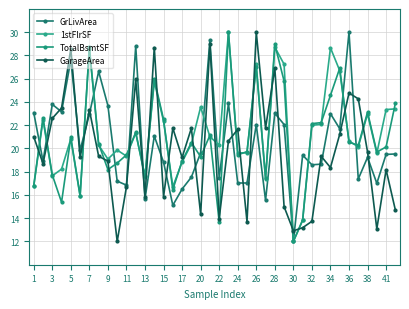

How many categories are shown in the chart?

40